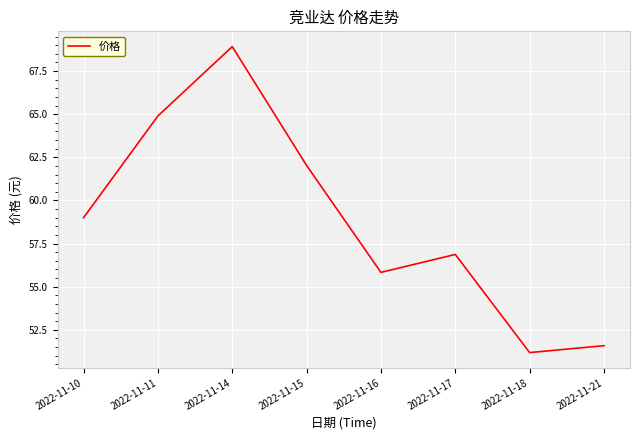

What is the sum of all values?

470.3